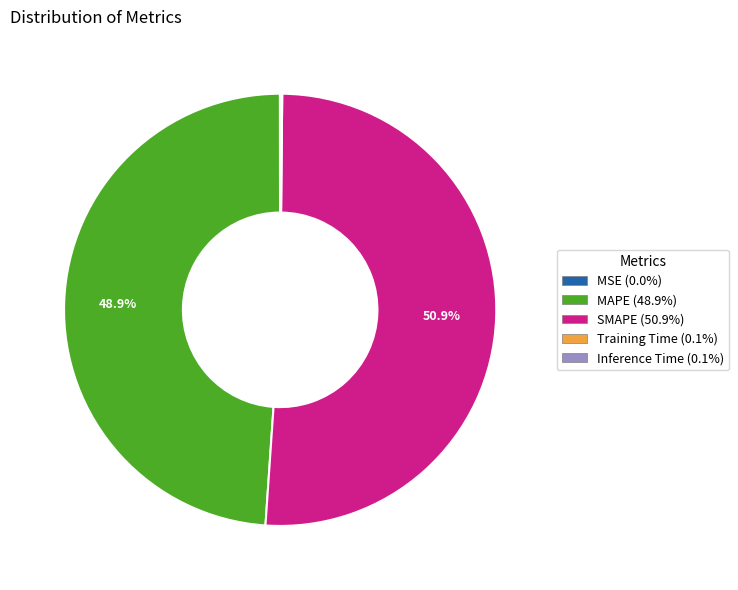

What is the majority slice?

SMAPE